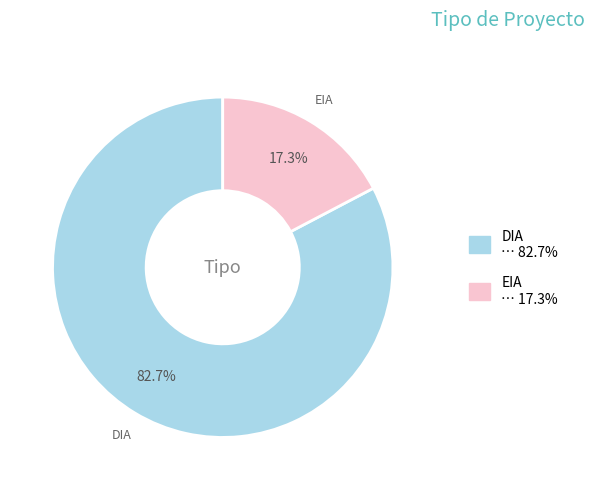

Count the number of slices in the pie.

2